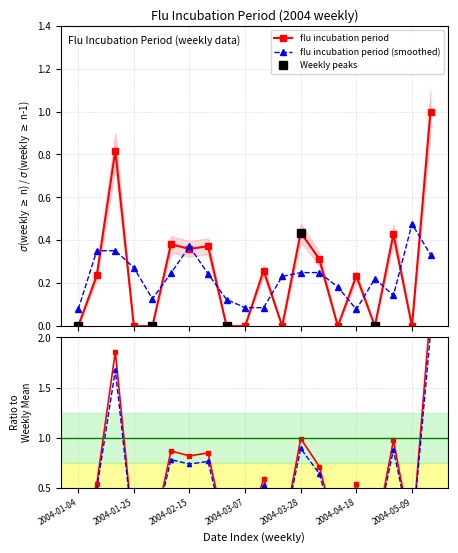

Where is the first local maximum?

2004-01-18